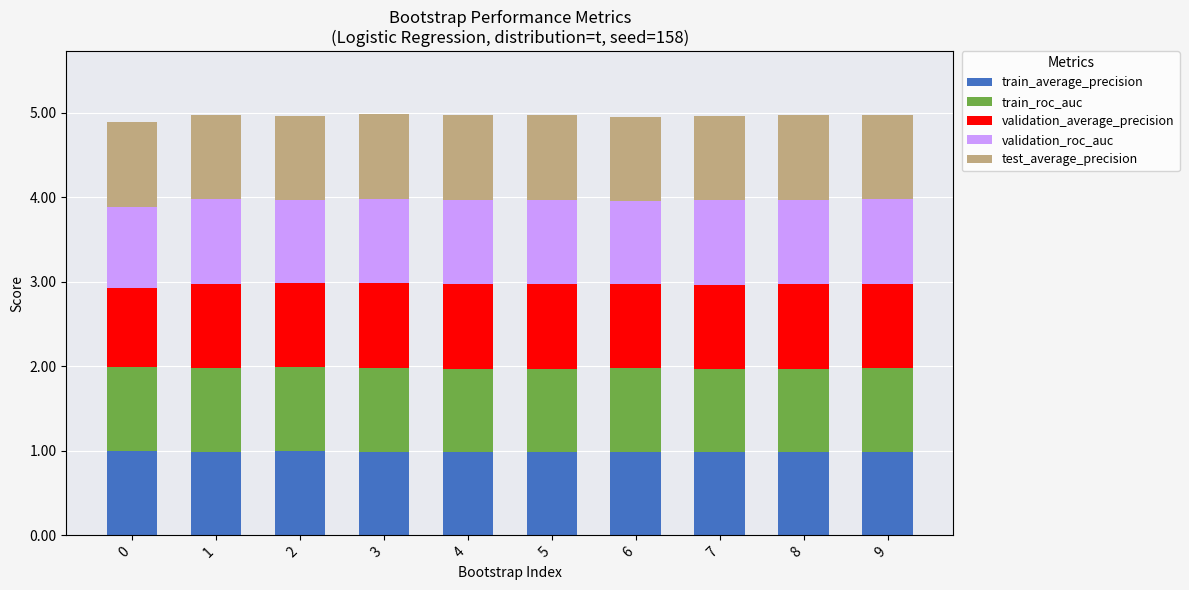

The value of train_average_precision at 7 is 1.6. True or false?

False